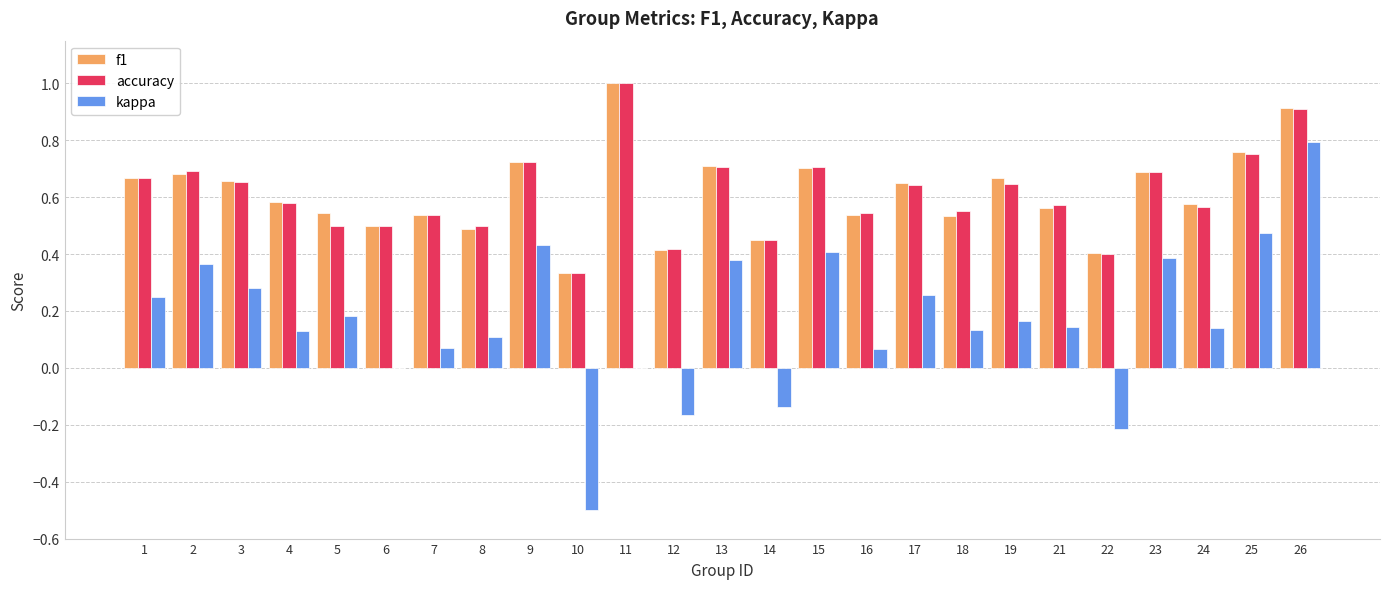

At which category is the sum across all series the highest?

26